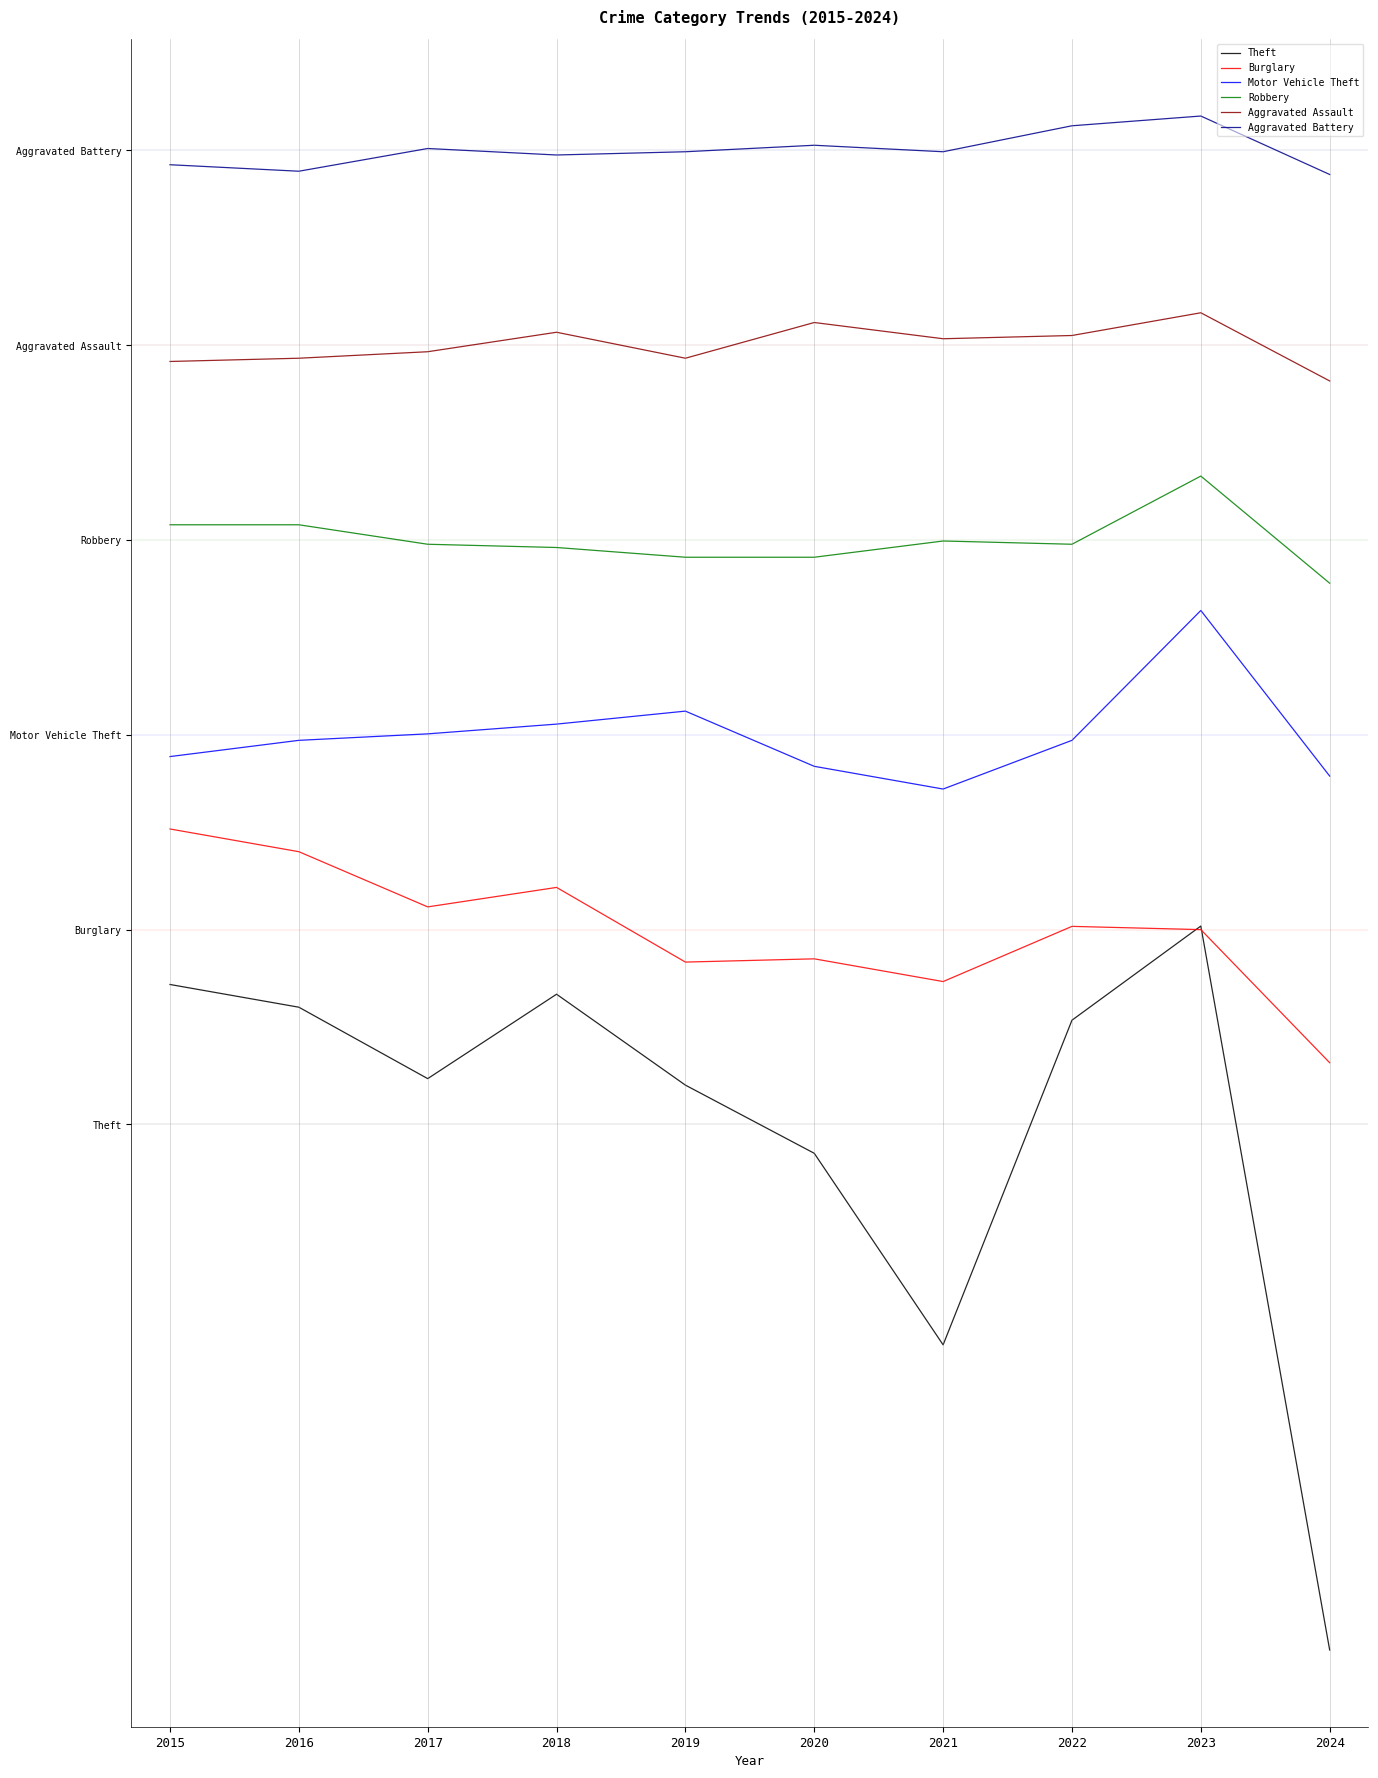

What is the spread (max minus min) of values at 2018?

258.5